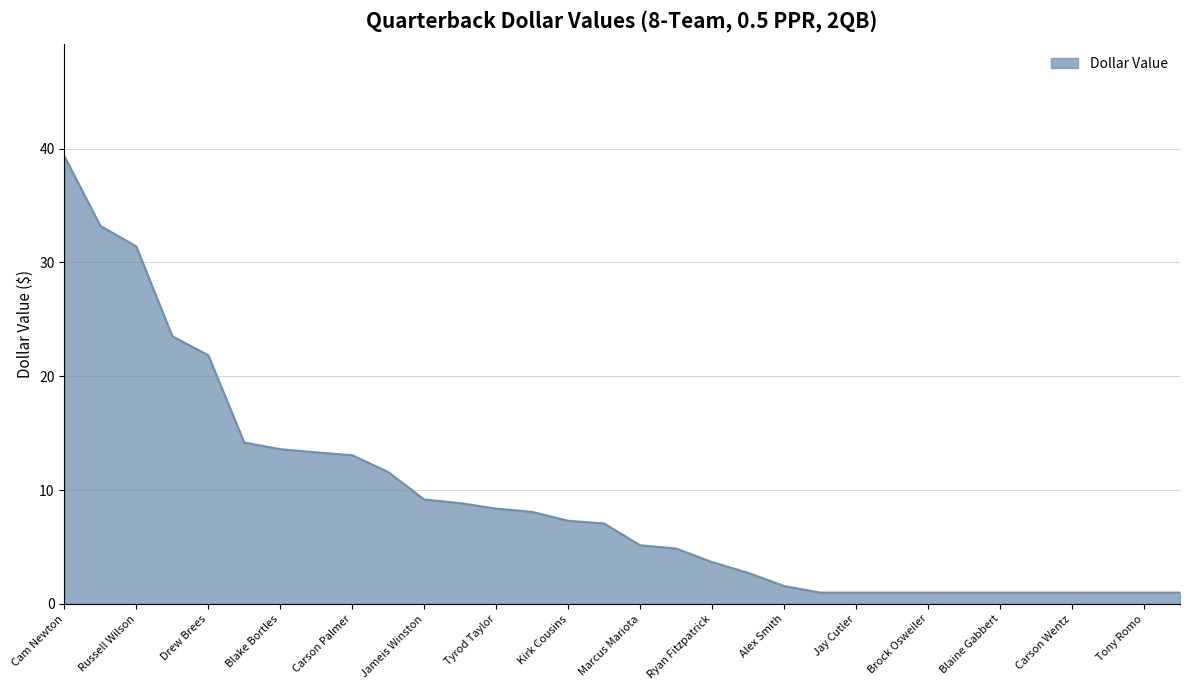

What is the greatest value displayed?

39.4